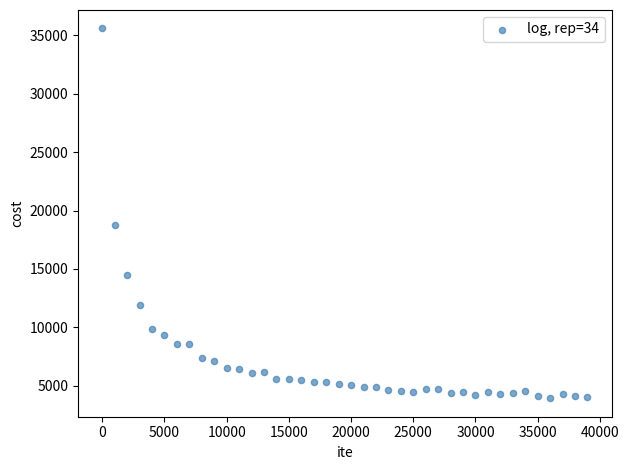

What Y value in the scatter plot is closest to 19763?

18739.6